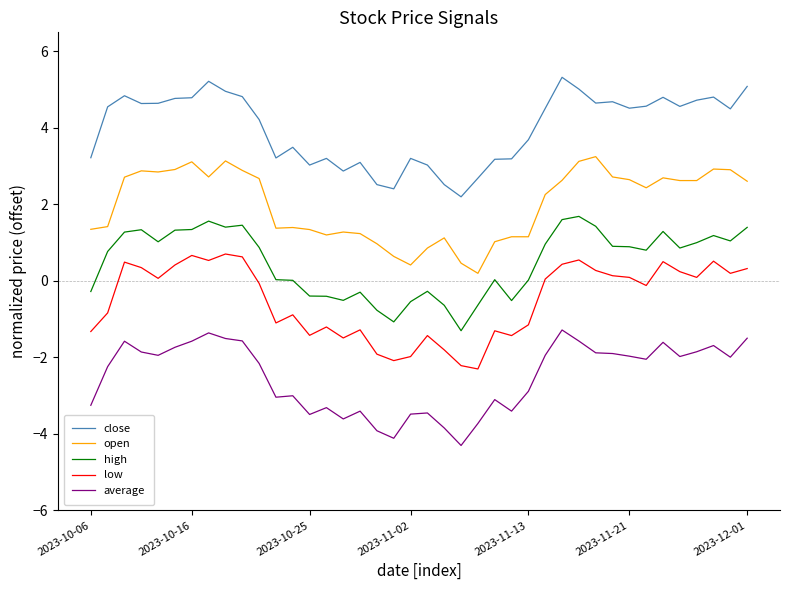

True or false: open and average cross at least once.

False